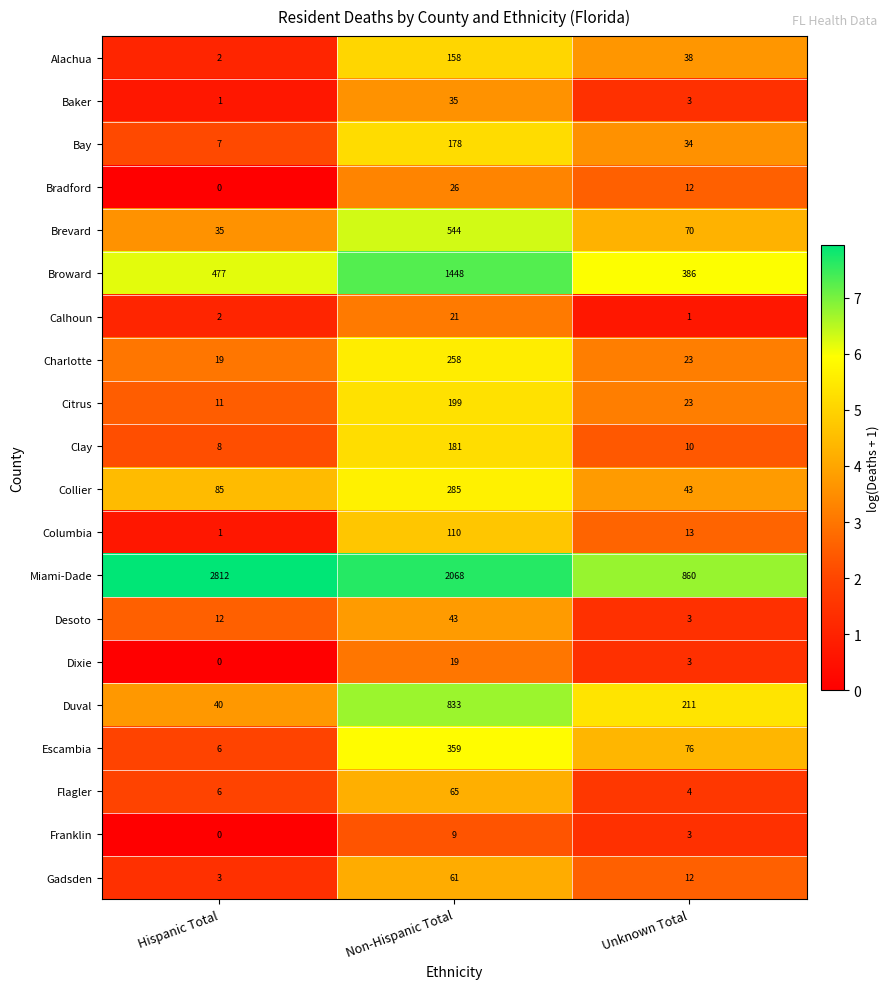

What is the difference between the highest and lowest values at Non-Hispanic Total?

2059